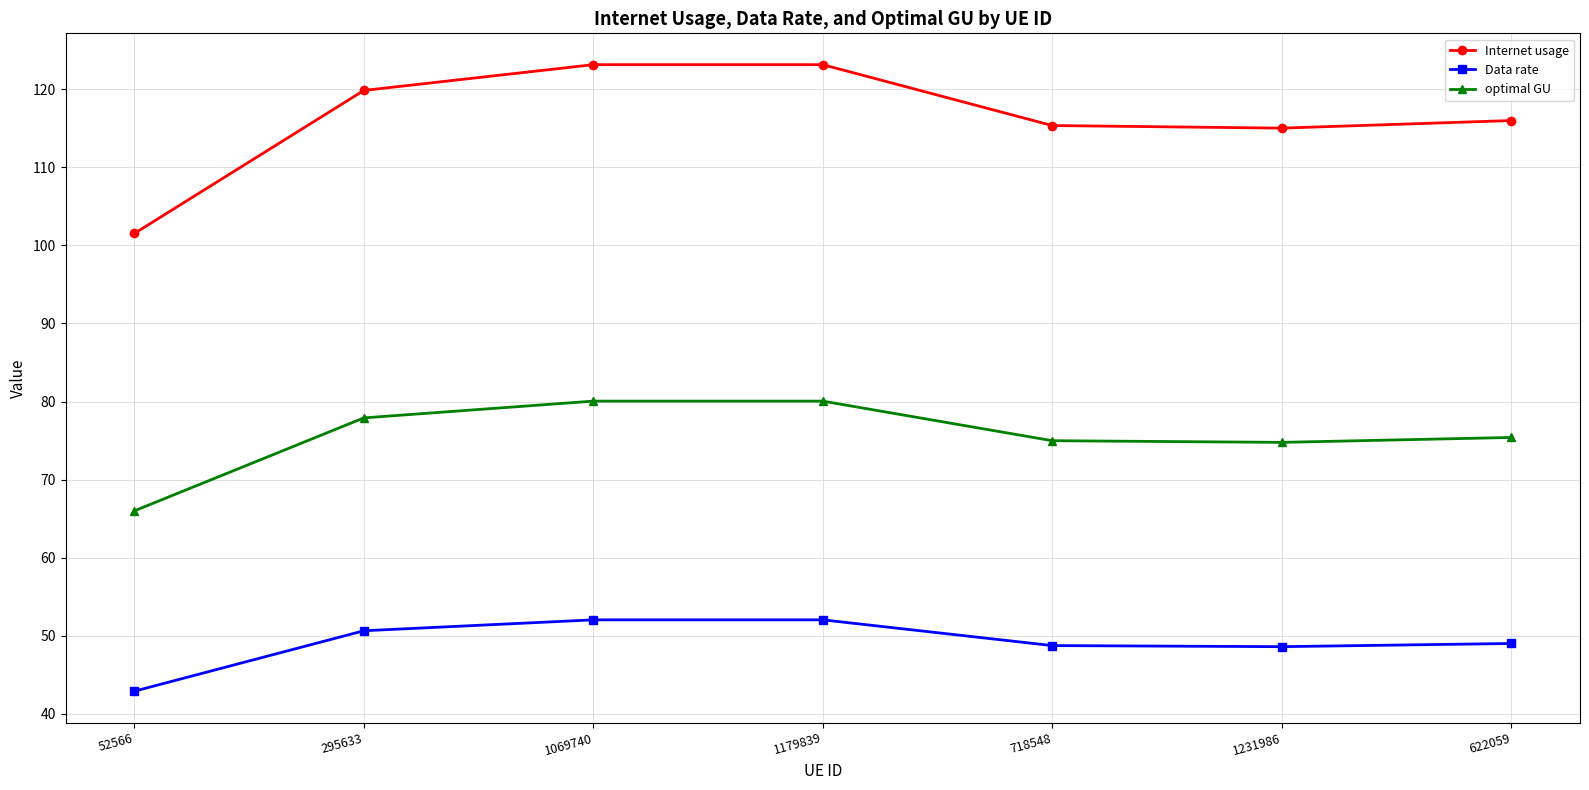

What position from the left is 1231986?

6